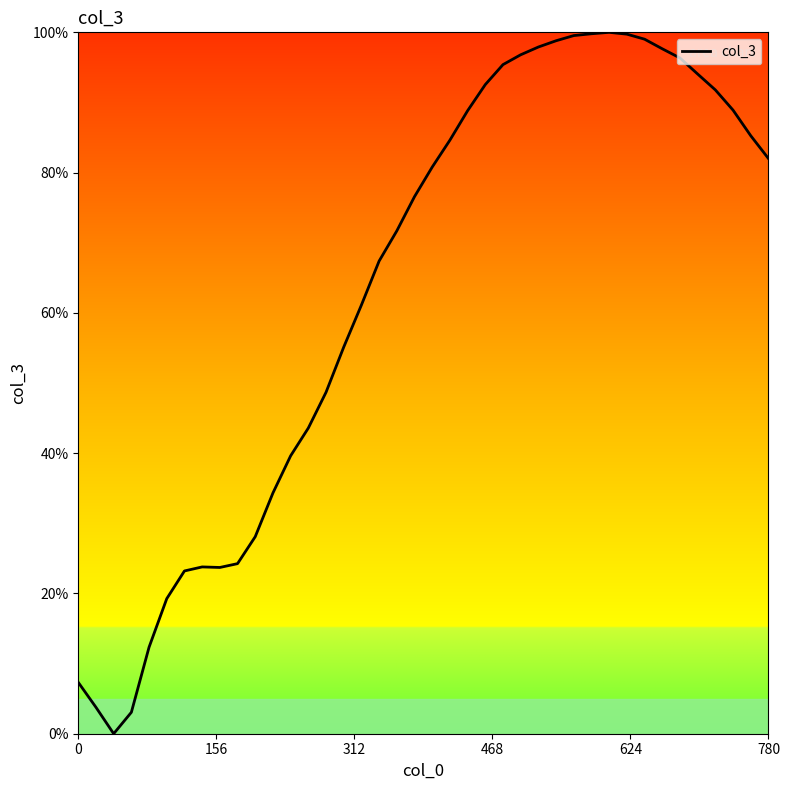

What is the difference between the maximum and minimum values?

100.0